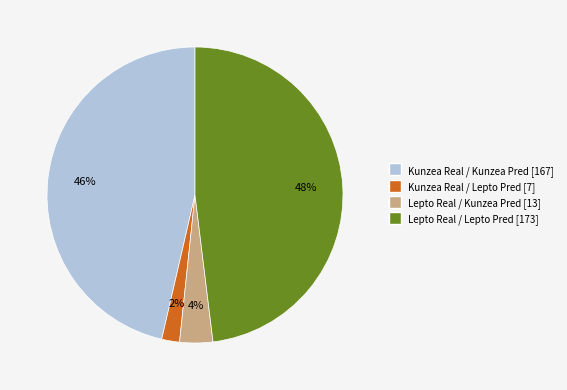

To the nearest percent, what is the average slice percentage?

25%